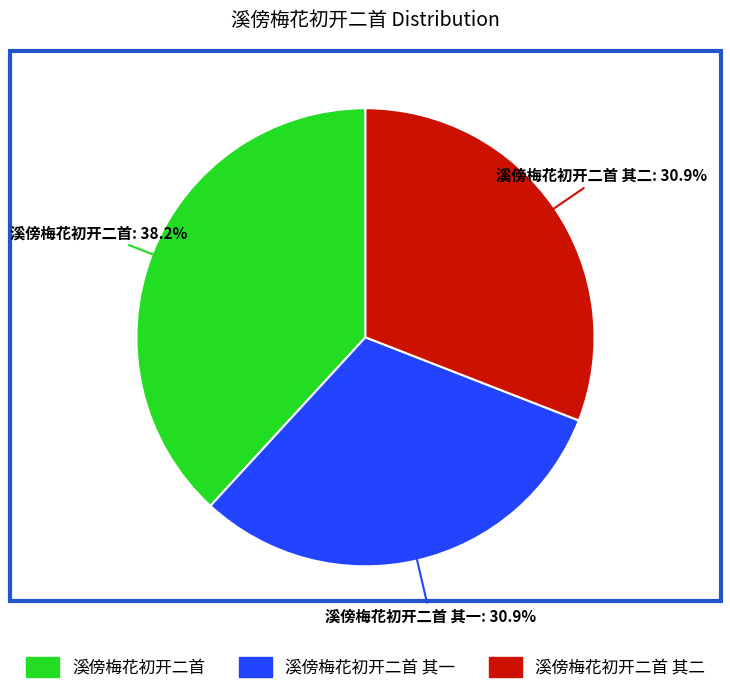

Count the number of slices in the pie.

3